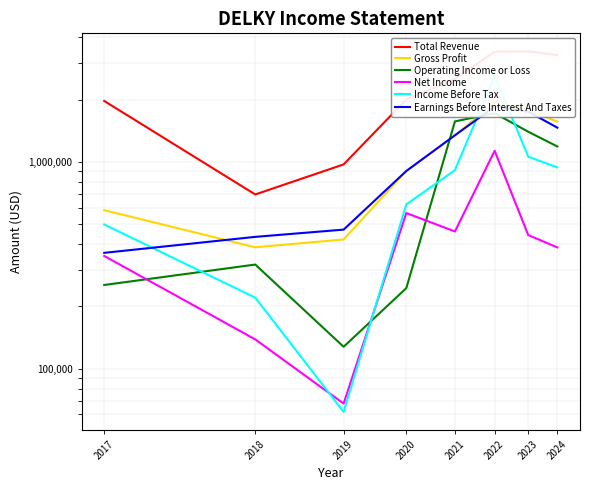

At which category does Net Income reach its first local peak?

2020